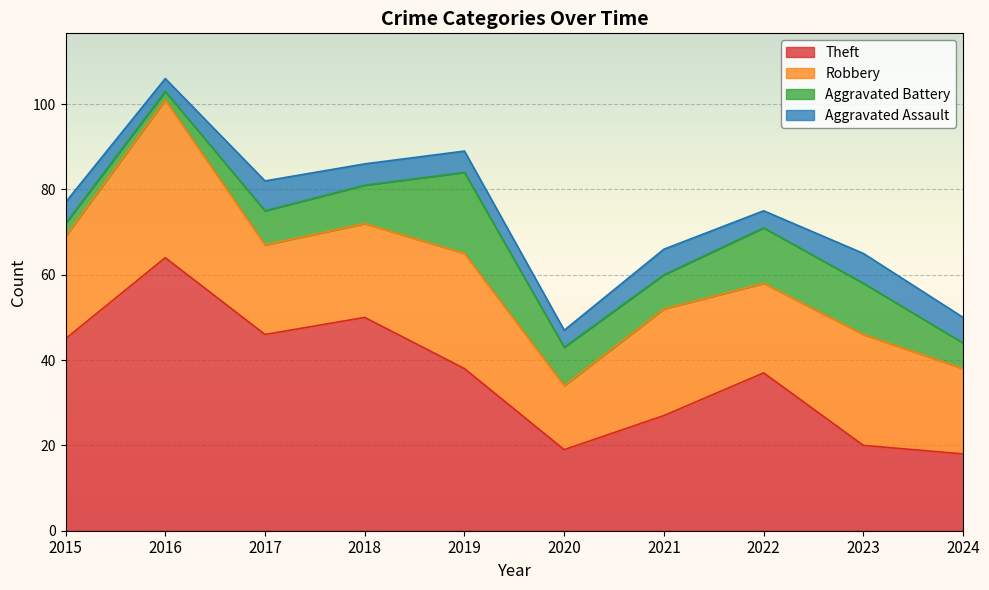

Reading right to left, extract all data points from this chart.

Theft: 2024=18	2023=20	2022=37	2021=27	2020=19	2019=38	2018=50	2017=46	2016=64	2015=45
Robbery: 2024=20	2023=26	2022=21	2021=25	2020=15	2019=27	2018=22	2017=21	2016=37	2015=24
Aggravated Battery: 2024=6	2023=12	2022=13	2021=8	2020=9	2019=19	2018=9	2017=8	2016=2	2015=3
Aggravated Assault: 2024=6	2023=7	2022=4	2021=6	2020=4	2019=5	2018=5	2017=7	2016=3	2015=5